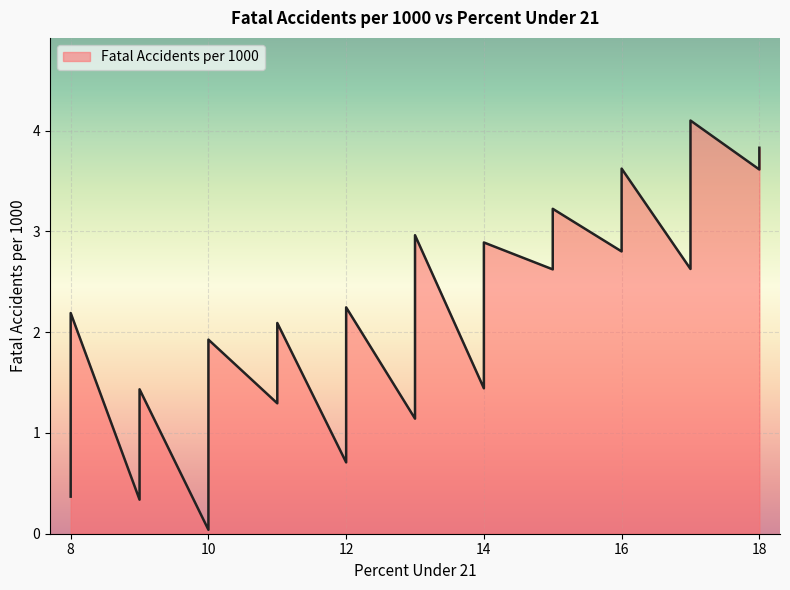

True or false: there are more than 0 points higher than both neighbors.

True